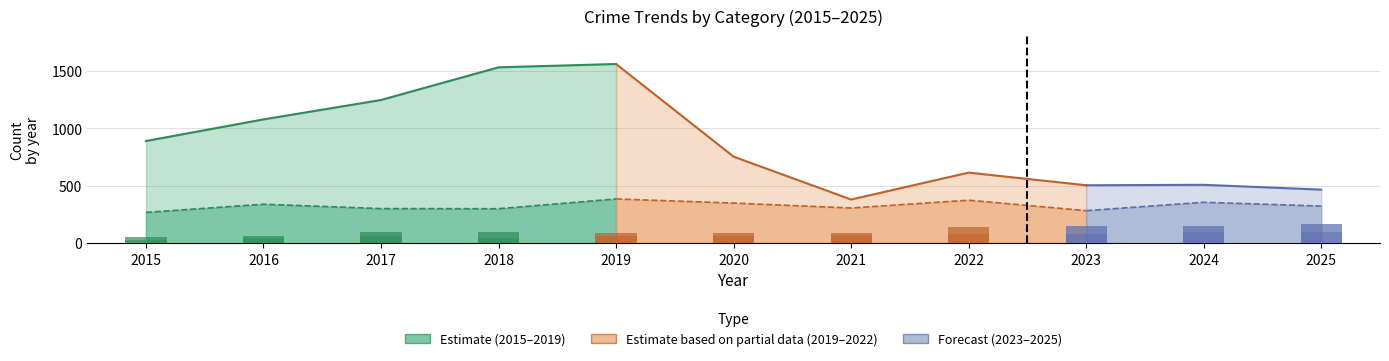

What is the sum of all Aggravated Assault values?

756